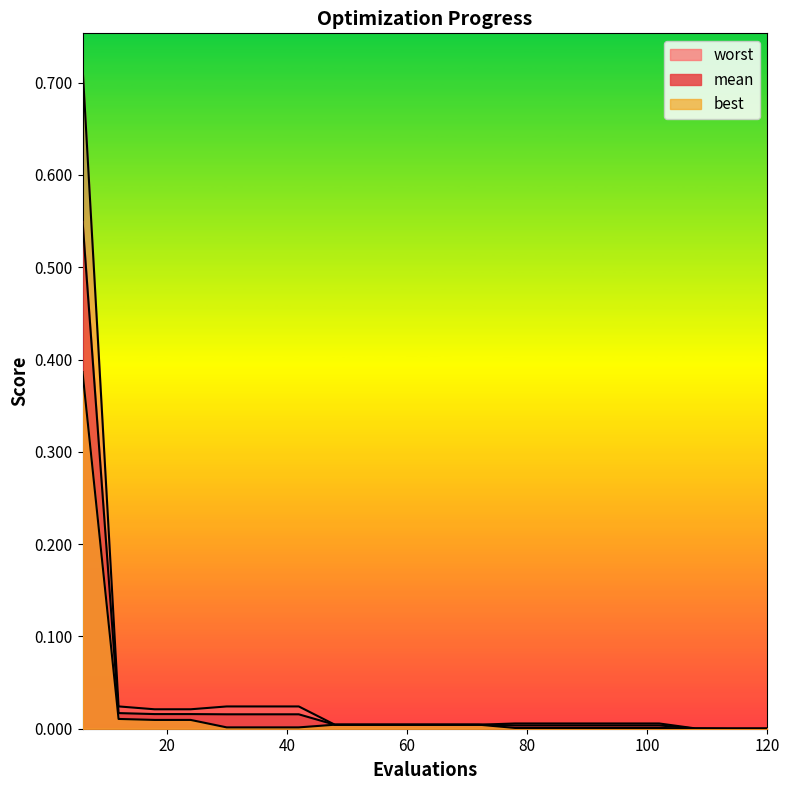

The value of worst at 54 is 0.0. True or false?

False